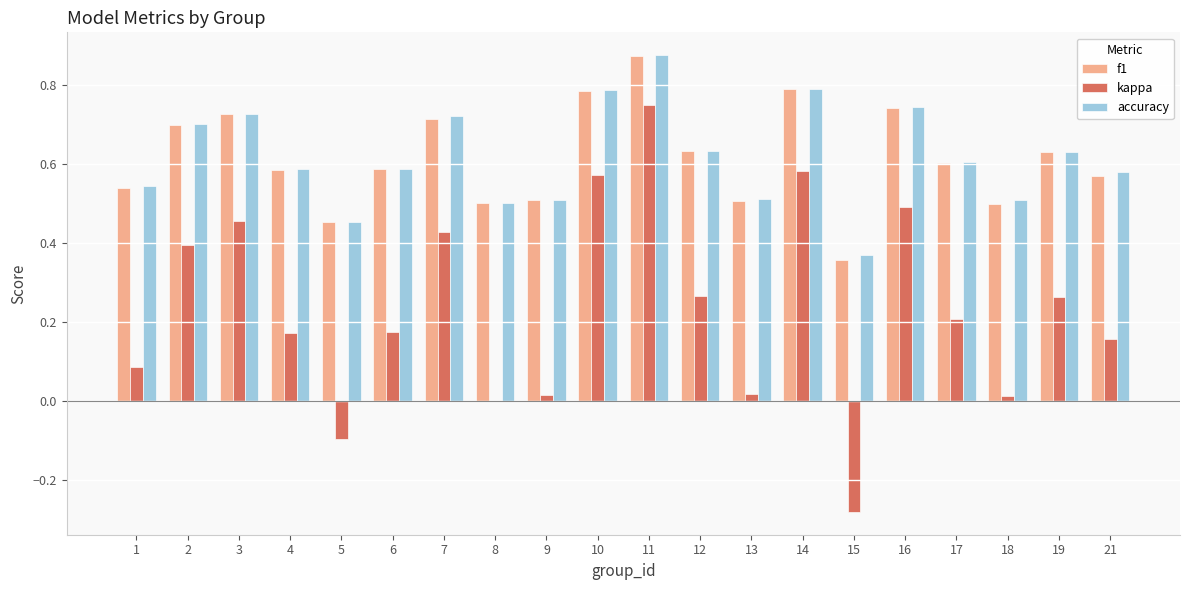

What is the sum of all accuracy values?

12.4